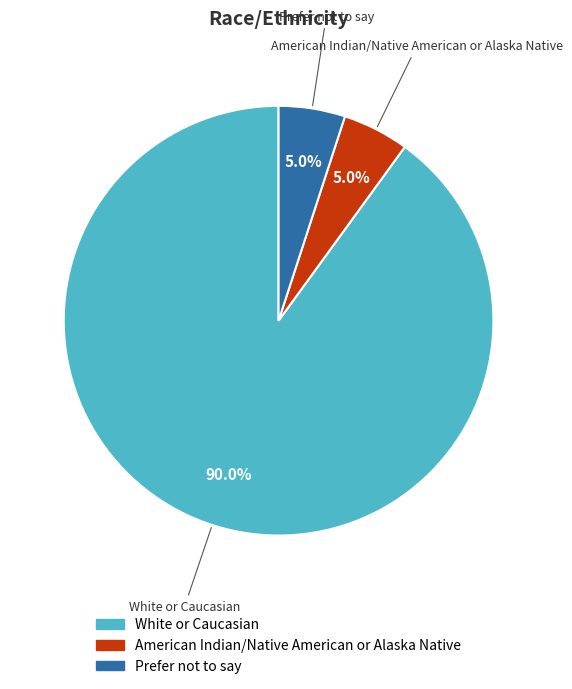

How many slices are in this pie chart?

3